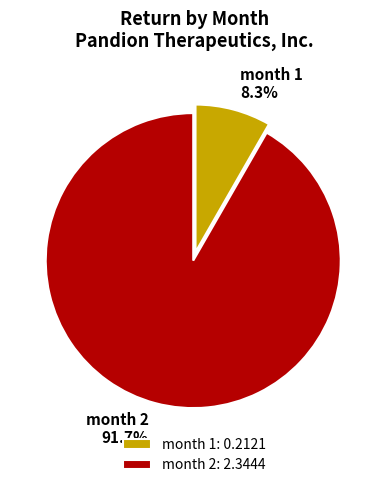

Which has a higher value, month 1 or month 2?

month 2